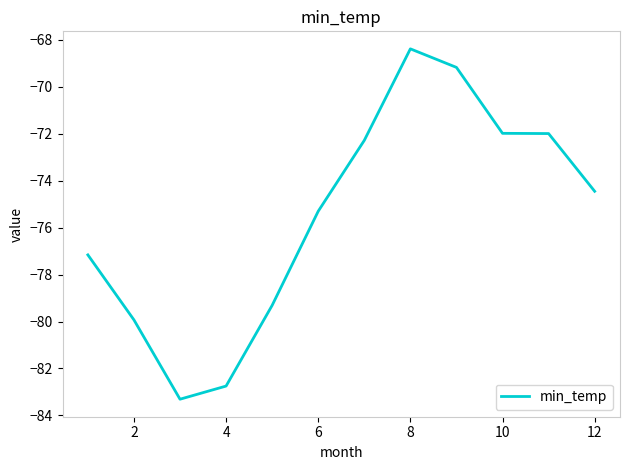

What is the minimum value shown in the chart?

-83.3